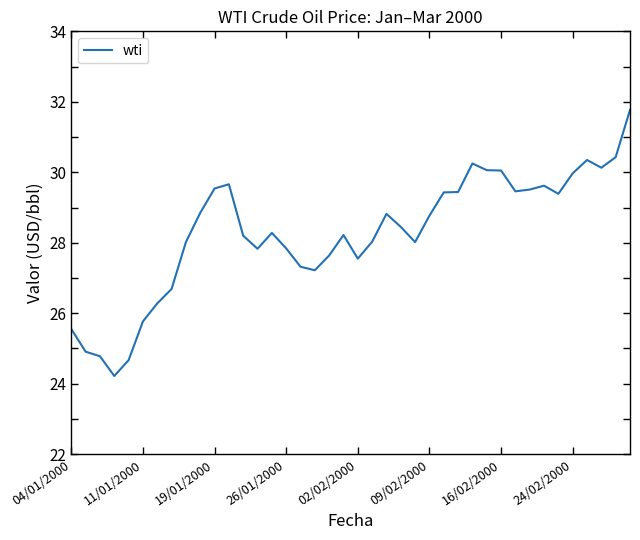

What is the minimum value shown in the chart?

24.2